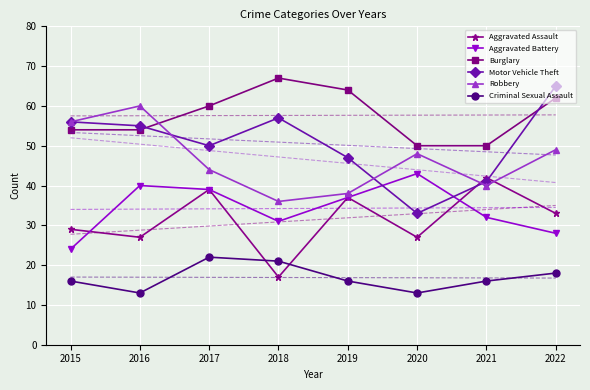

Reading right to left, extract all data points from this chart.

Aggravated Assault: 2022=33	2021=42	2020=27	2019=37	2018=17	2017=39	2016=27	2015=29
Aggravated Battery: 2022=28	2021=32	2020=43	2019=37	2018=31	2017=39	2016=40	2015=24
Burglary: 2022=62	2021=50	2020=50	2019=64	2018=67	2017=60	2016=54	2015=54
Motor Vehicle Theft: 2022=65	2021=41	2020=33	2019=47	2018=57	2017=50	2016=55	2015=56
Robbery: 2022=49	2021=40	2020=48	2019=38	2018=36	2017=44	2016=60	2015=56
Criminal Sexual Assault: 2022=18	2021=16	2020=13	2019=16	2018=21	2017=22	2016=13	2015=16